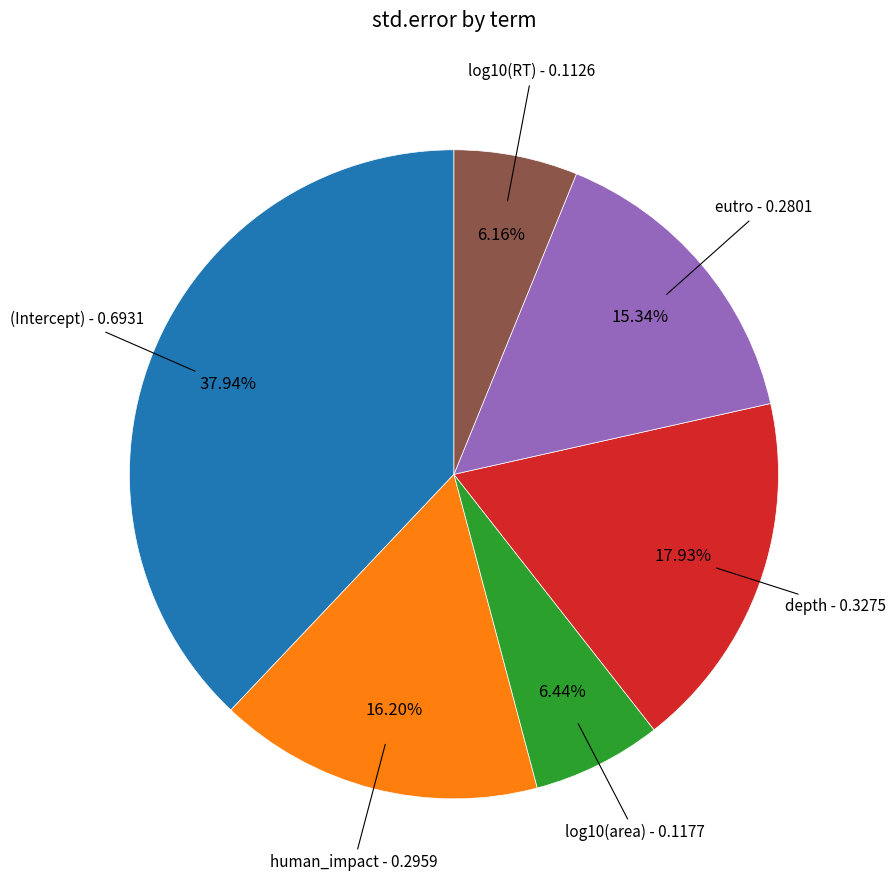

Does any single category account for the majority?

No